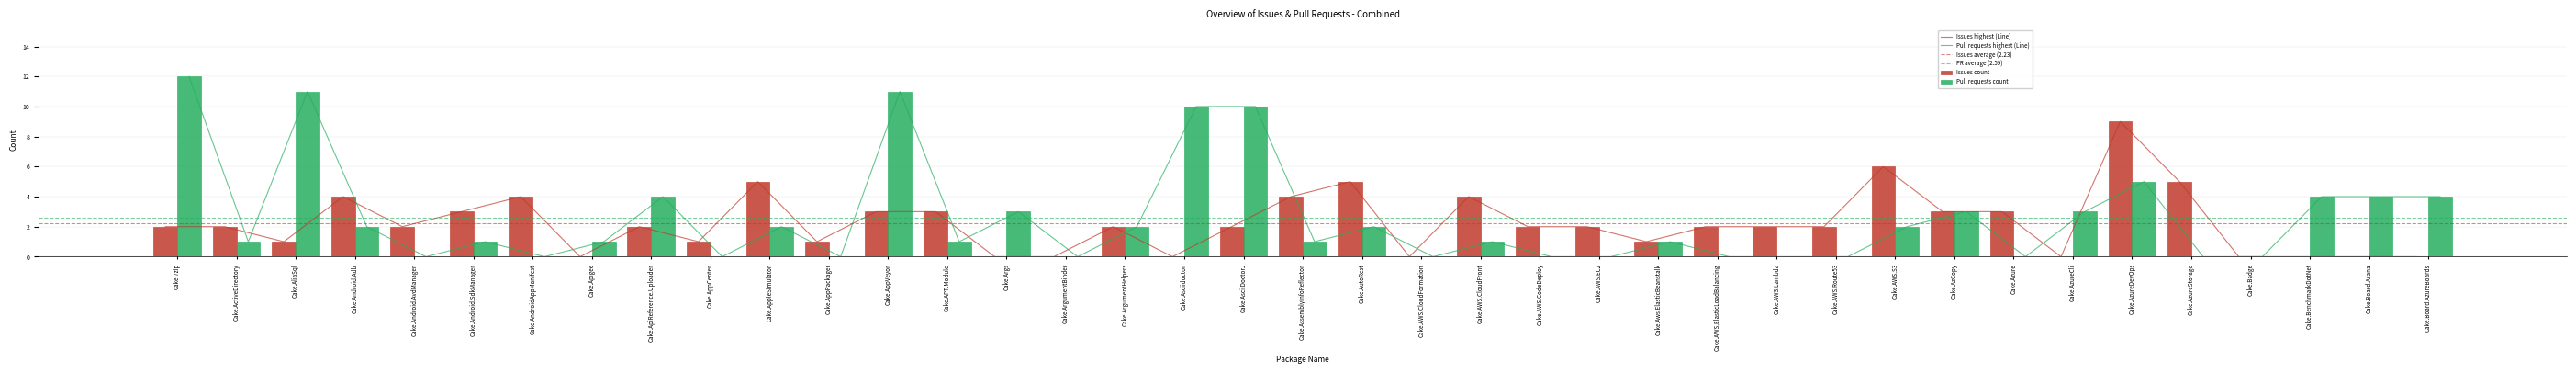

Which series has the widest spread of values?

Pull requests count